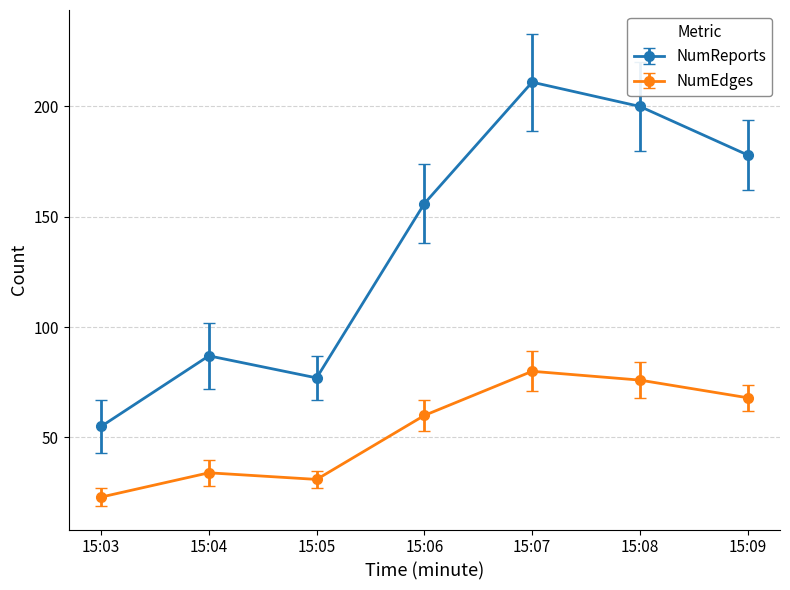

What value does the NumReports series have at 15:04, to the nearest 50?

100